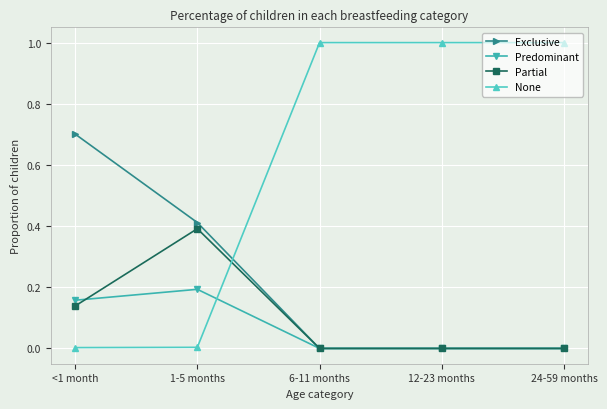

Is it true that Partial equals 0.0 at 6-11 months?

True